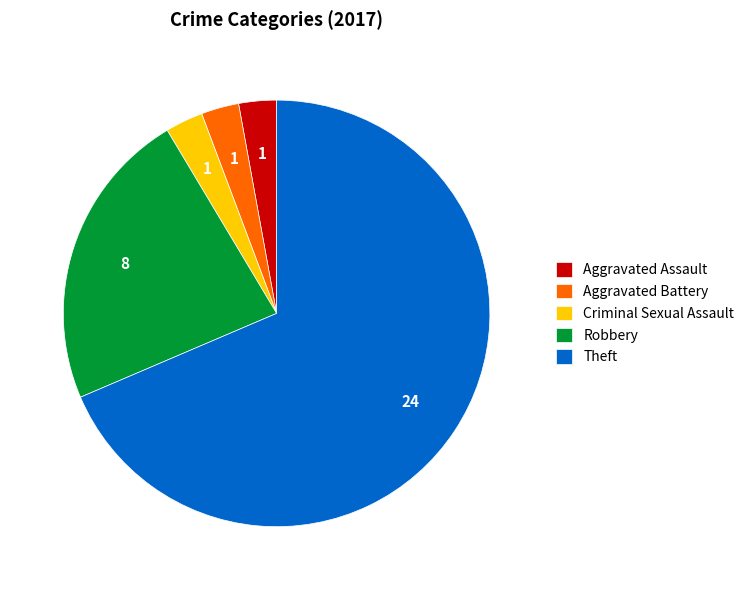

Is it true that Aggravated Assault is 3% of the pie?

True